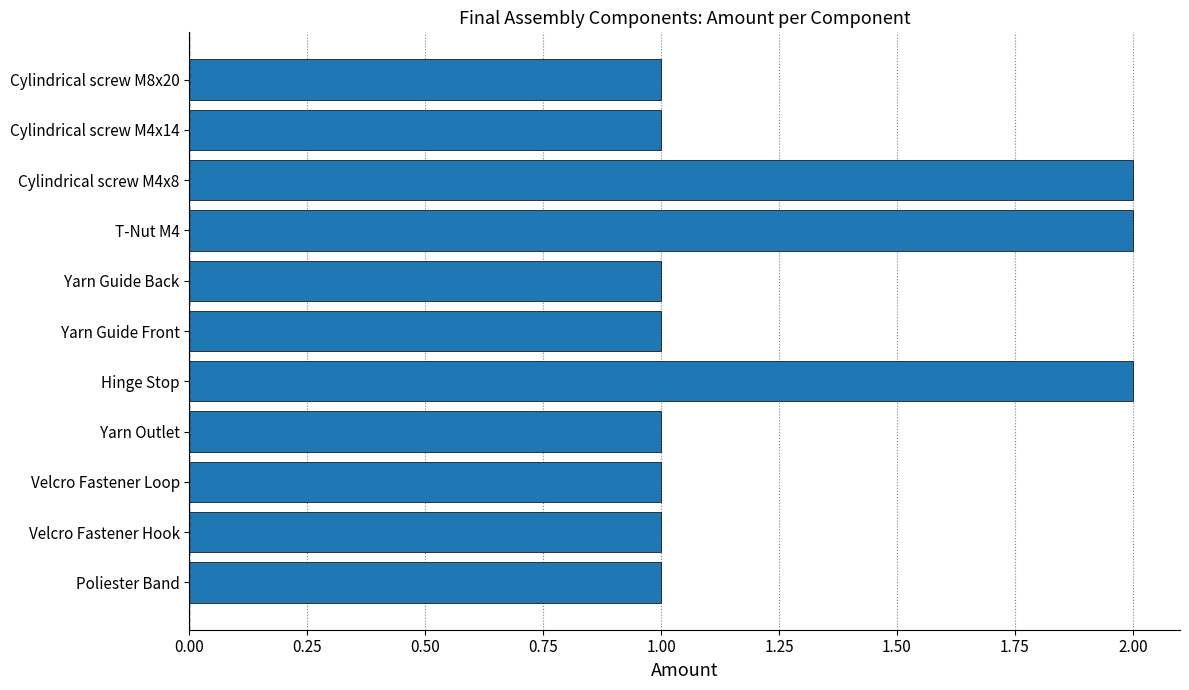

What is the sum of the values at Hinge Stop and Yarn Guide Back?

3